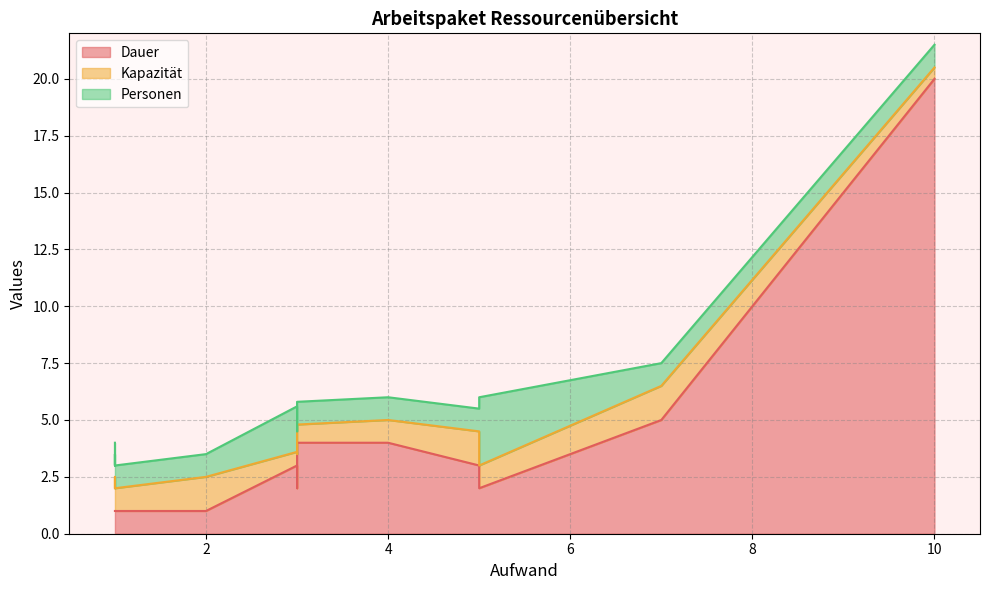

How many lines are shown in the chart?

3